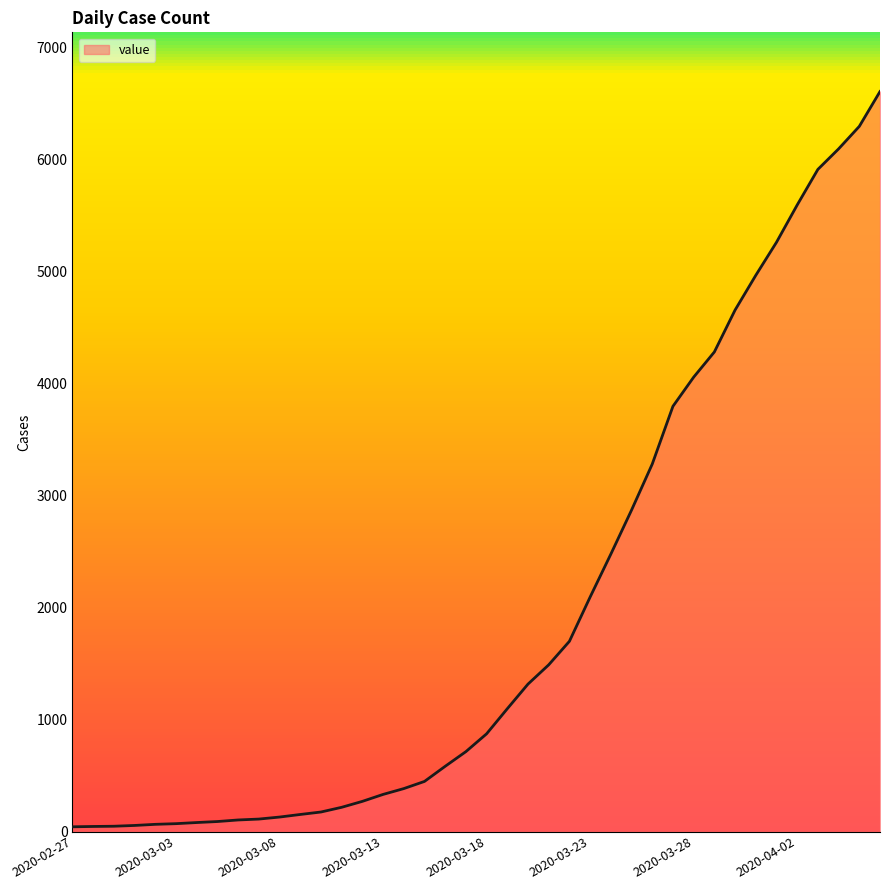

What is the difference between the maximum and minimum values?

6564